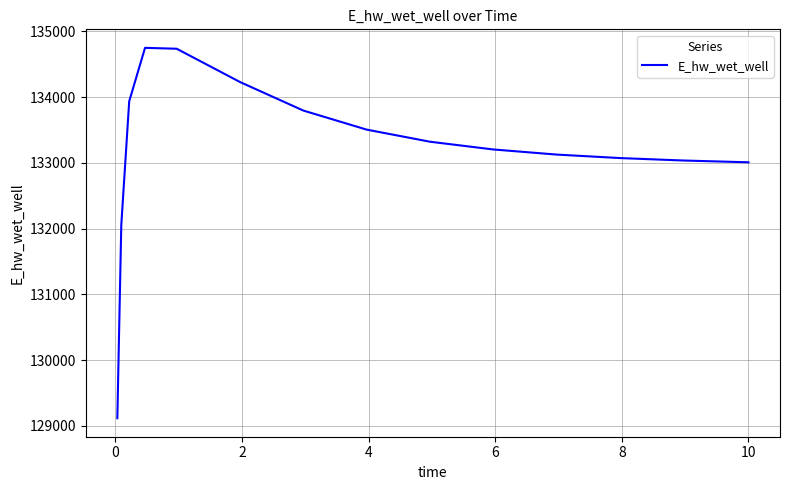

What is the maximum value shown in the chart?

134748.4